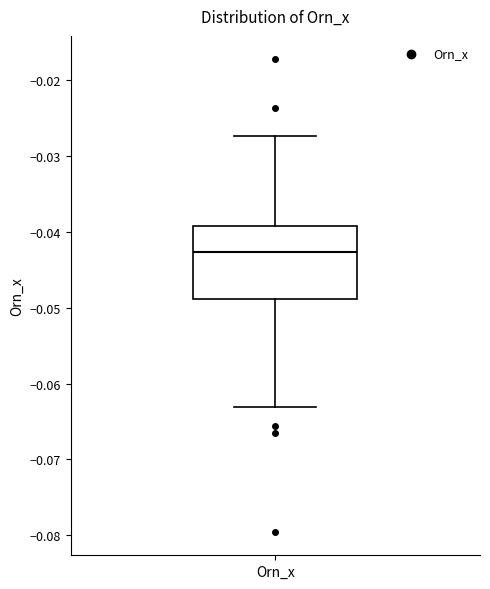

Where does the median line of the box for Orn_x sit on the y-axis? The values are not printed on the chart, so give them approximately, as read against the axis.

-0.043